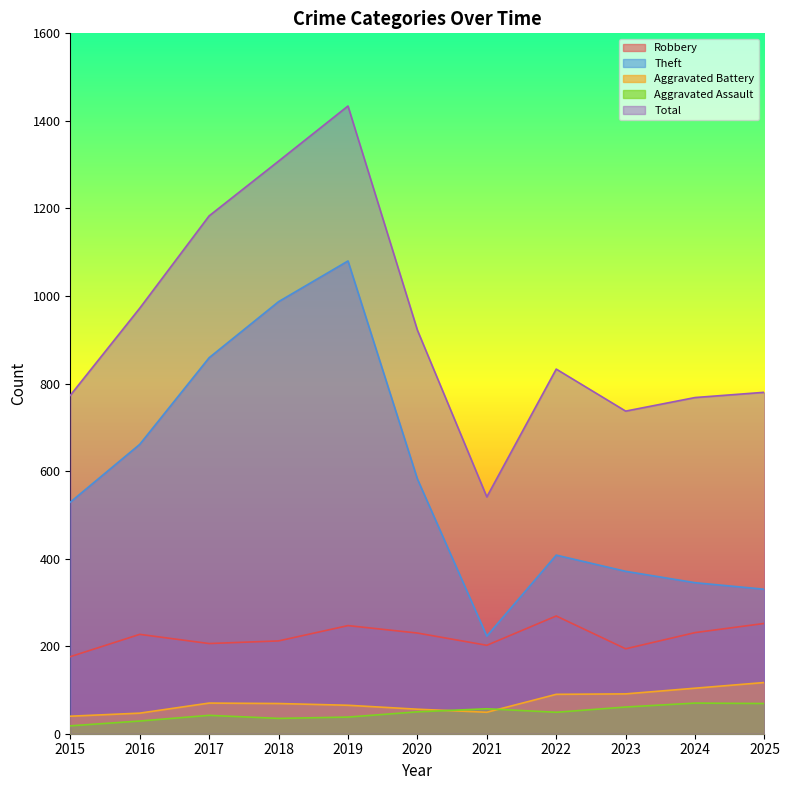

How many interior local peaks does the Aggravated Assault series have?

3